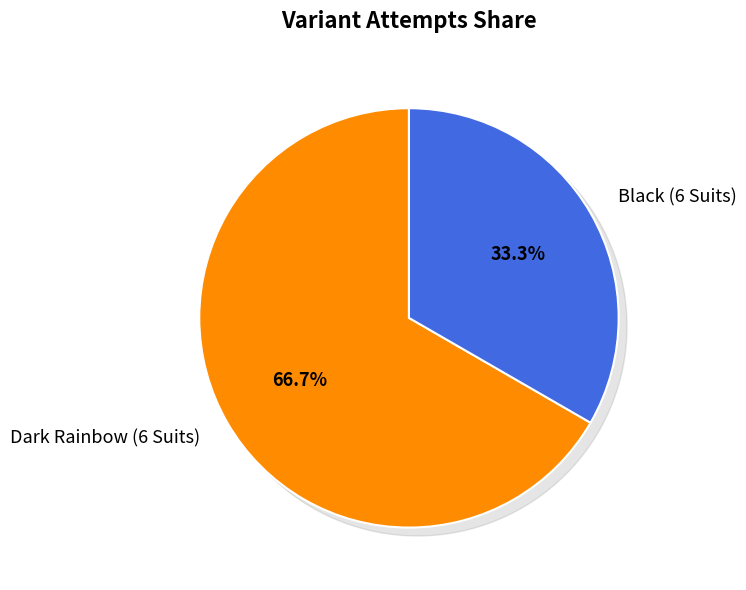

How many segments does this pie chart have?

2